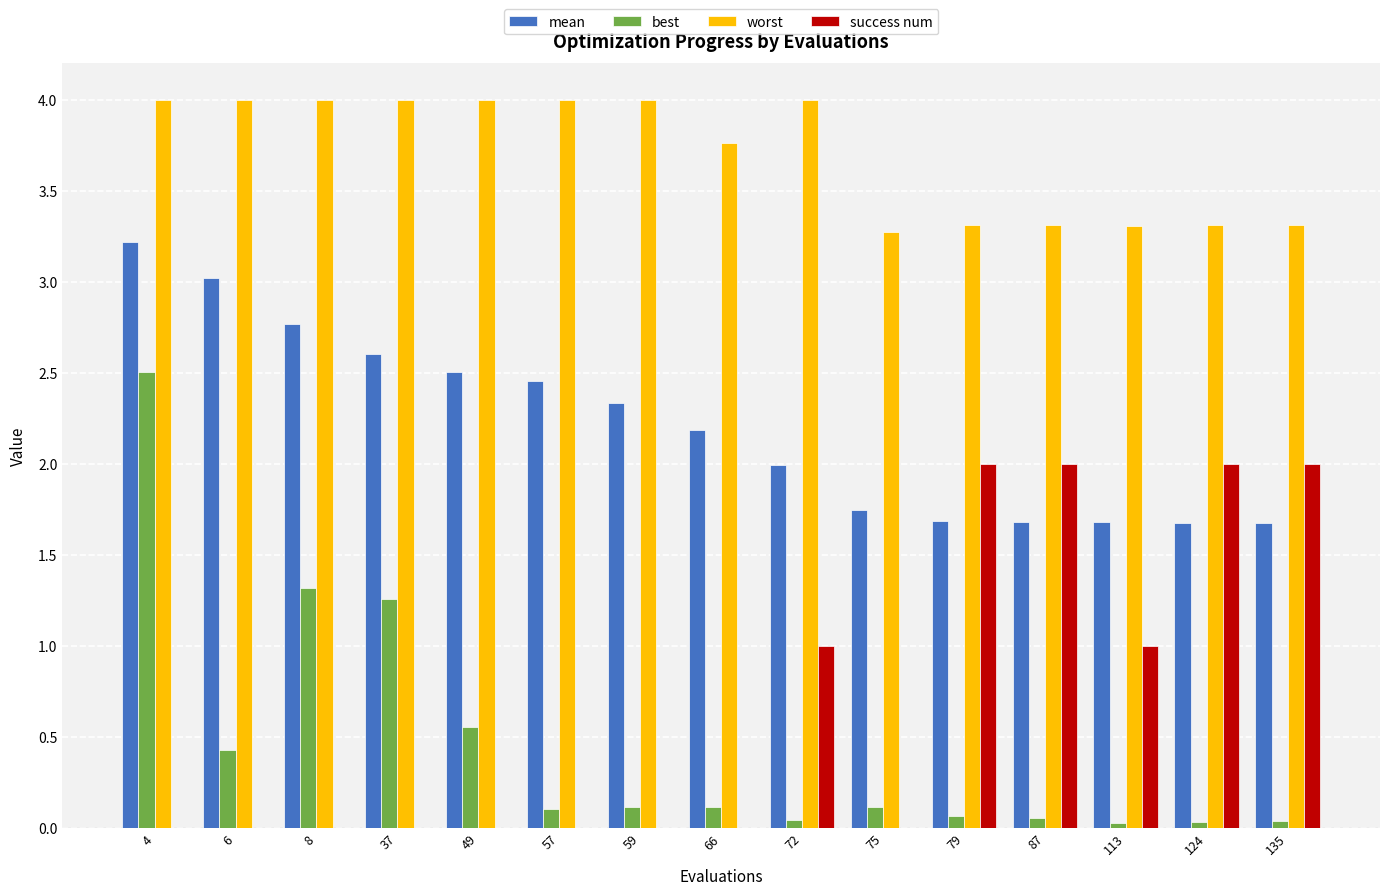

What is the sum of all best values?

6.8